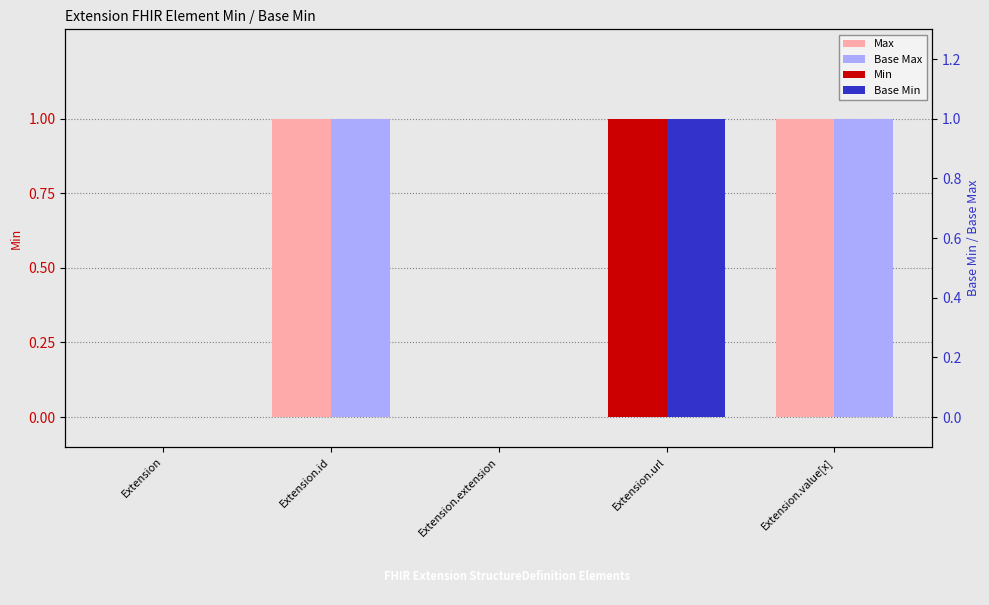

Between Extension.url and Extension.value[x], which series saw the biggest shift?

Min